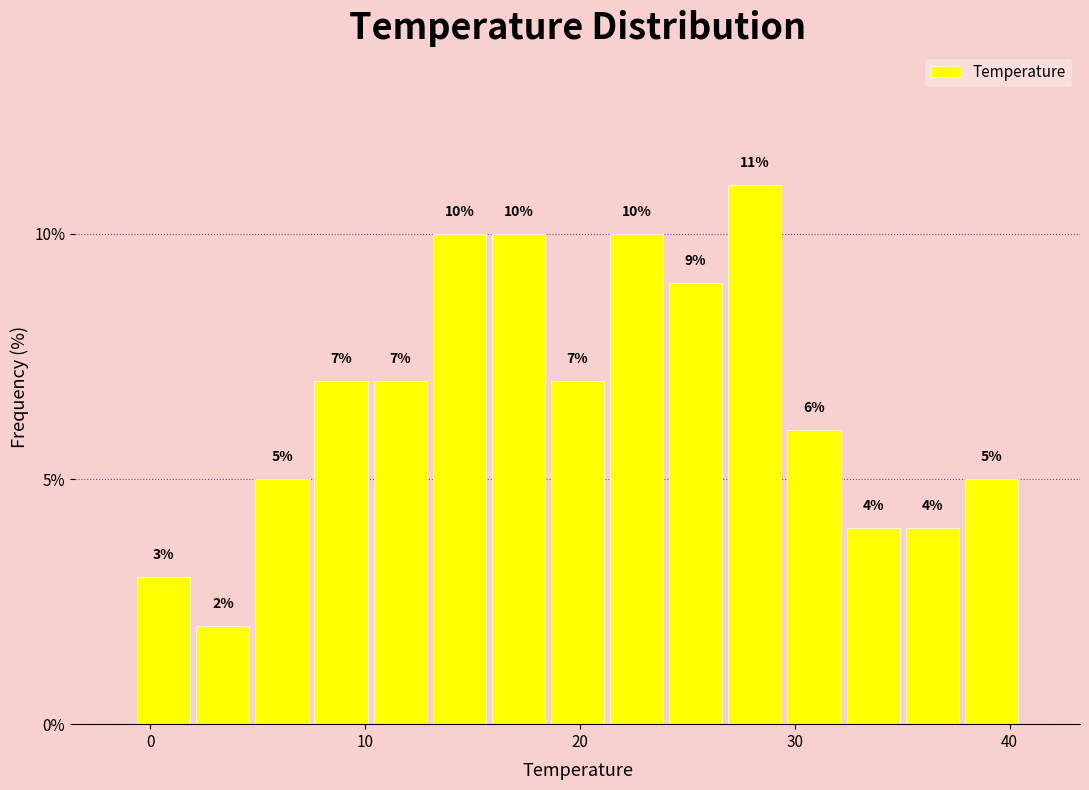

Around what value on the x-axis is the tallest bar? Give the approximate position of its centre, as read against the axis.

28